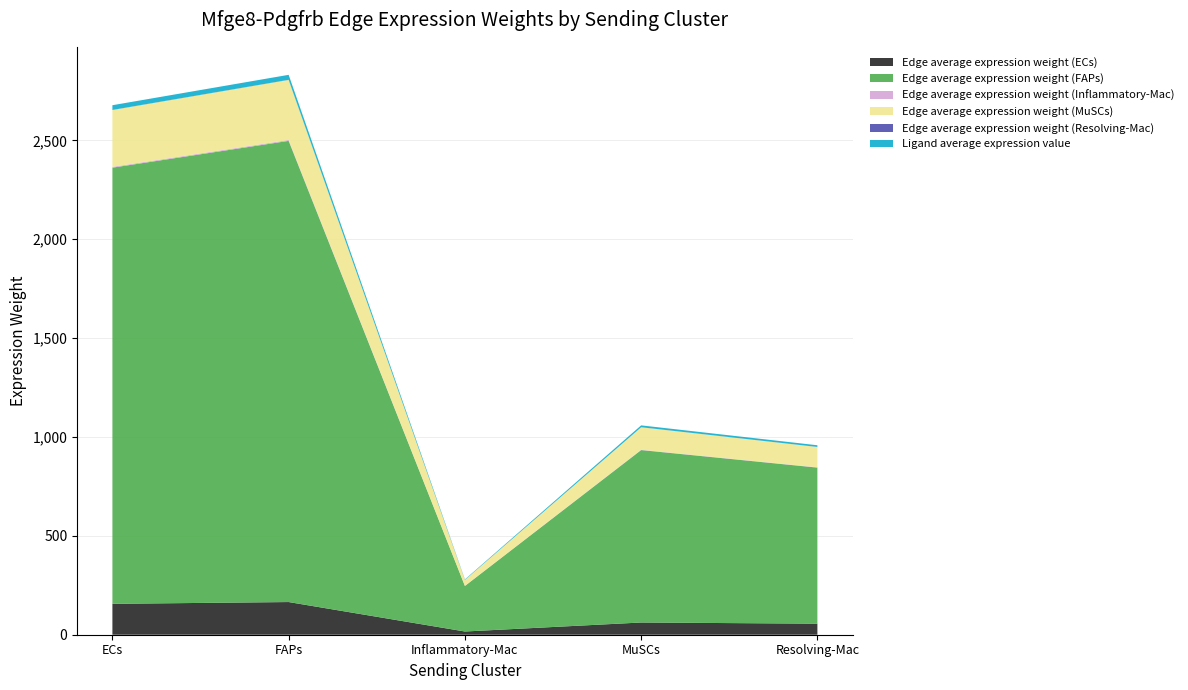

Reading left to right, transcribe all the data shown in this chart.

Edge average expression weight (ECs): ECs=156.3	FAPs=165.3	Inflammatory-Mac=16.3	MuSCs=61.8	Resolving-Mac=55.9
Edge average expression weight (FAPs): ECs=2206.0	FAPs=2332.5	Inflammatory-Mac=230.4	MuSCs=872.2	Resolving-Mac=789.3
Edge average expression weight (Inflammatory-Mac): ECs=4.2	FAPs=4.5	Inflammatory-Mac=0.4	MuSCs=1.7	Resolving-Mac=1.5
Edge average expression weight (MuSCs): ECs=287.3	FAPs=303.8	Inflammatory-Mac=30.0	MuSCs=113.6	Resolving-Mac=102.8
Edge average expression weight (Resolving-Mac): ECs=0.5	FAPs=0.6	Inflammatory-Mac=0.1	MuSCs=0.2	Resolving-Mac=0.2
Ligand average expression value: ECs=23.8	FAPs=25.1	Inflammatory-Mac=2.5	MuSCs=9.4	Resolving-Mac=8.5